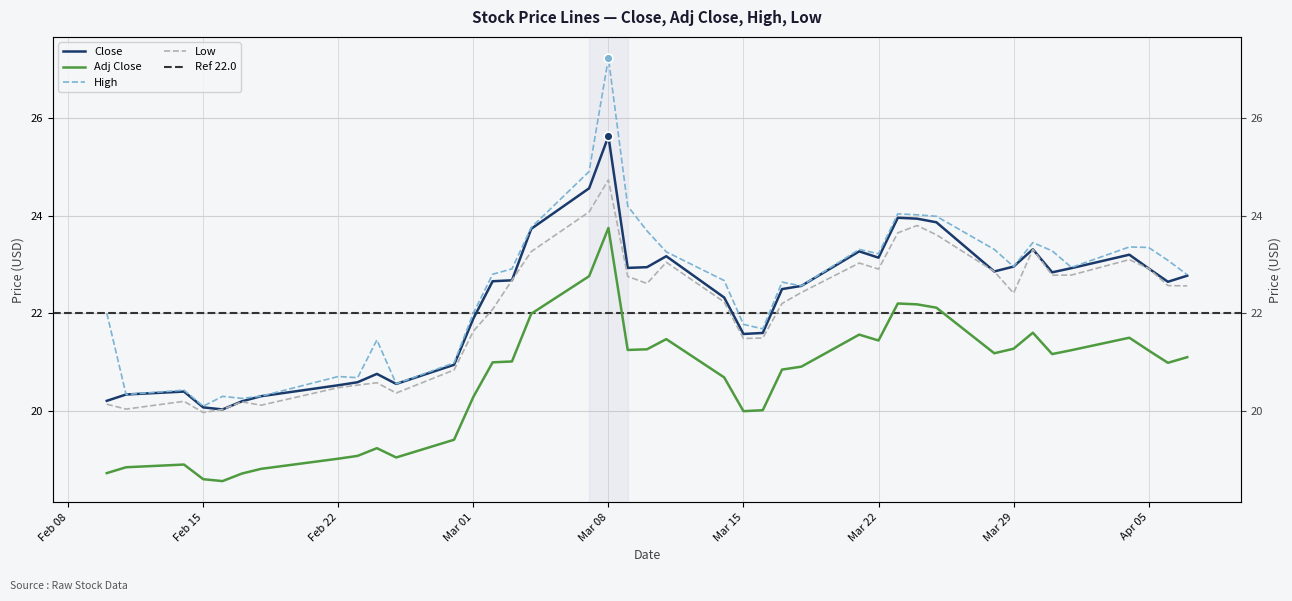

Is the value of High at 2022-03-14 greater than the value of Adj Close at 2022-02-14?

Yes